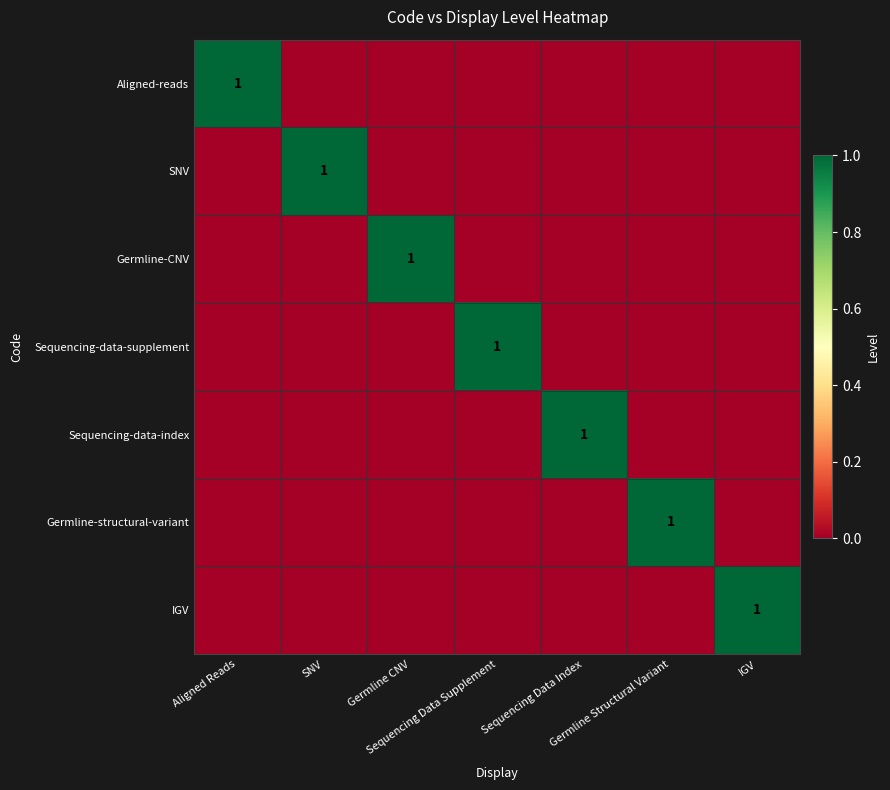

How many positive values does the Sequencing-data-index series have?

1